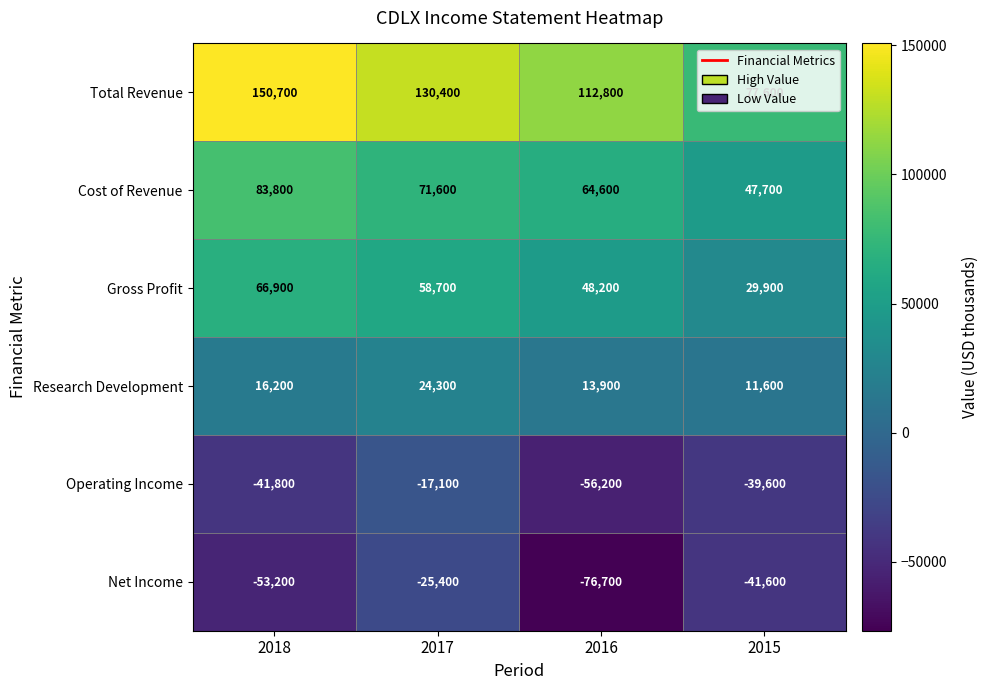

What is the difference between the Net Income values at 2017 and 2018?

27800